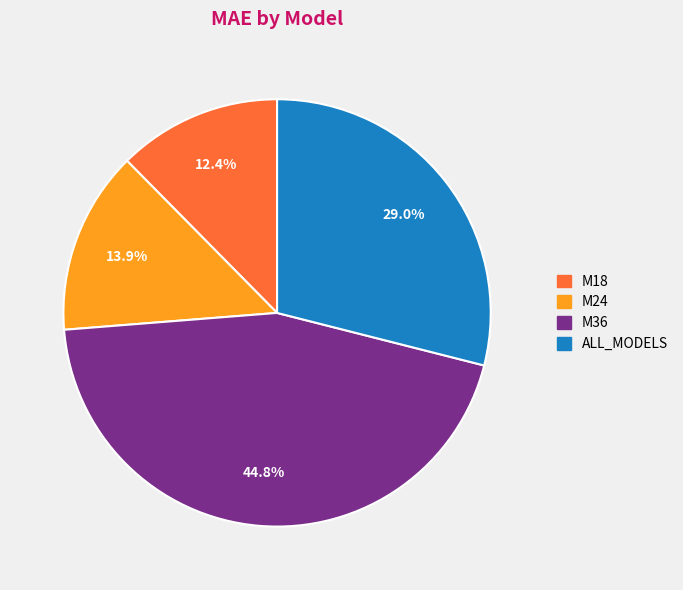

What percentage is NOT represented by M36?

55.2%